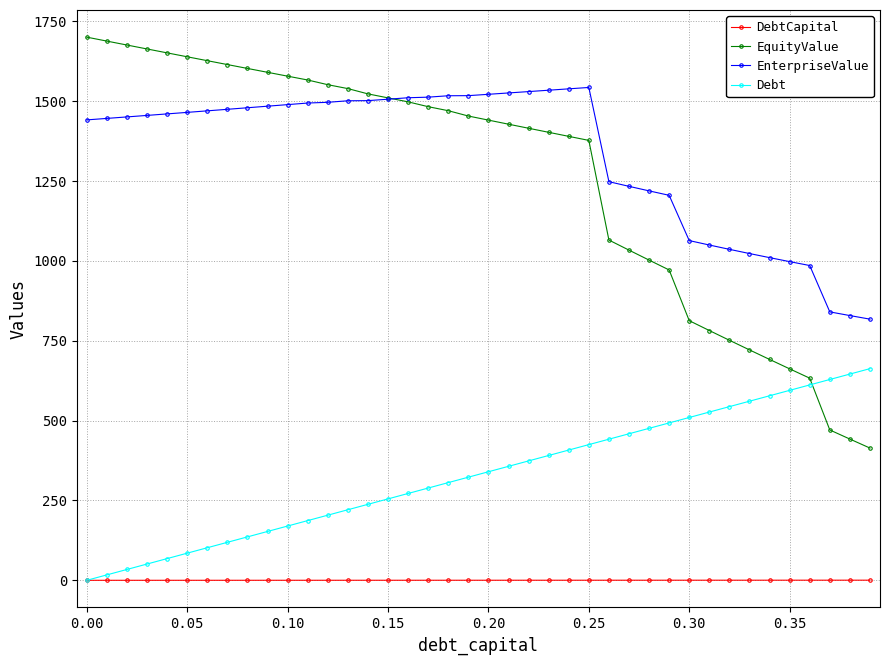

Which series has the widest spread of values?

EquityValue